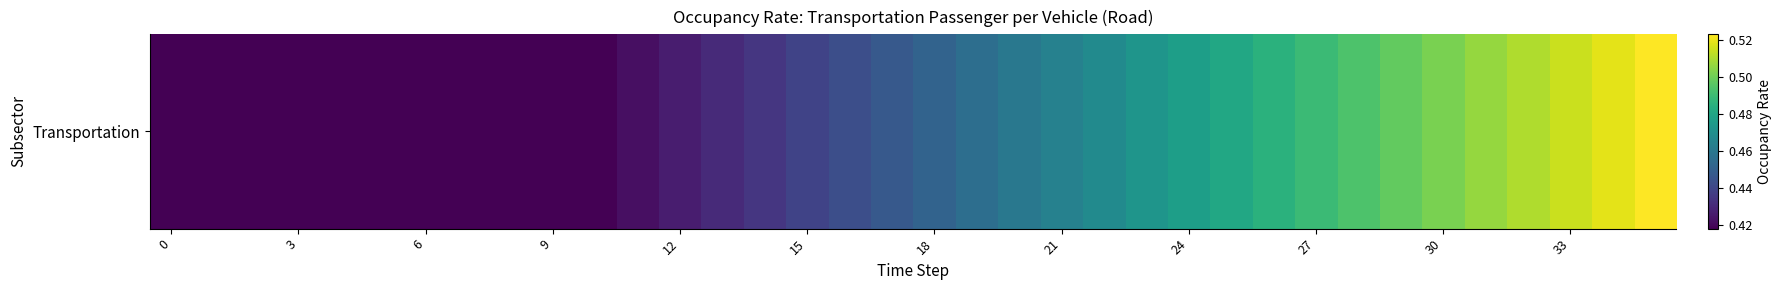

Reading right to left, extract all data points from this chart.

0.5	0.5	0.5	0.5	0.5	0.5	0.5	0.5	0.5	0.5	0.5	0.5	0.5	0.5	0.5	0.5	0.5	0.5	0.4	0.4	0.4	0.4	0.4	0.4	0.4	0.4	0.4	0.4	0.4	0.4	0.4	0.4	0.4	0.4	0.4	0.4